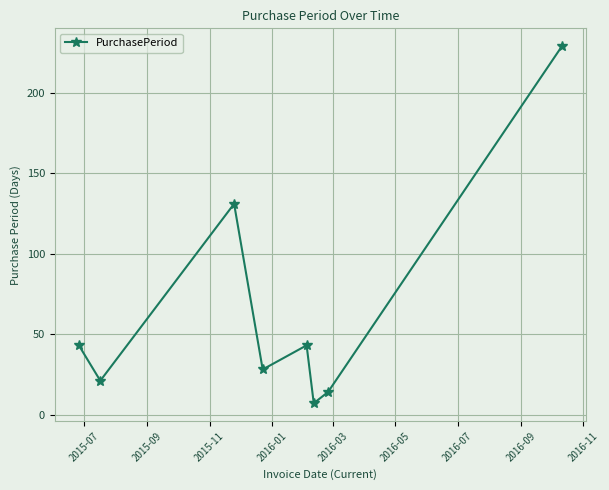

Count the number of data series in this chart.

1